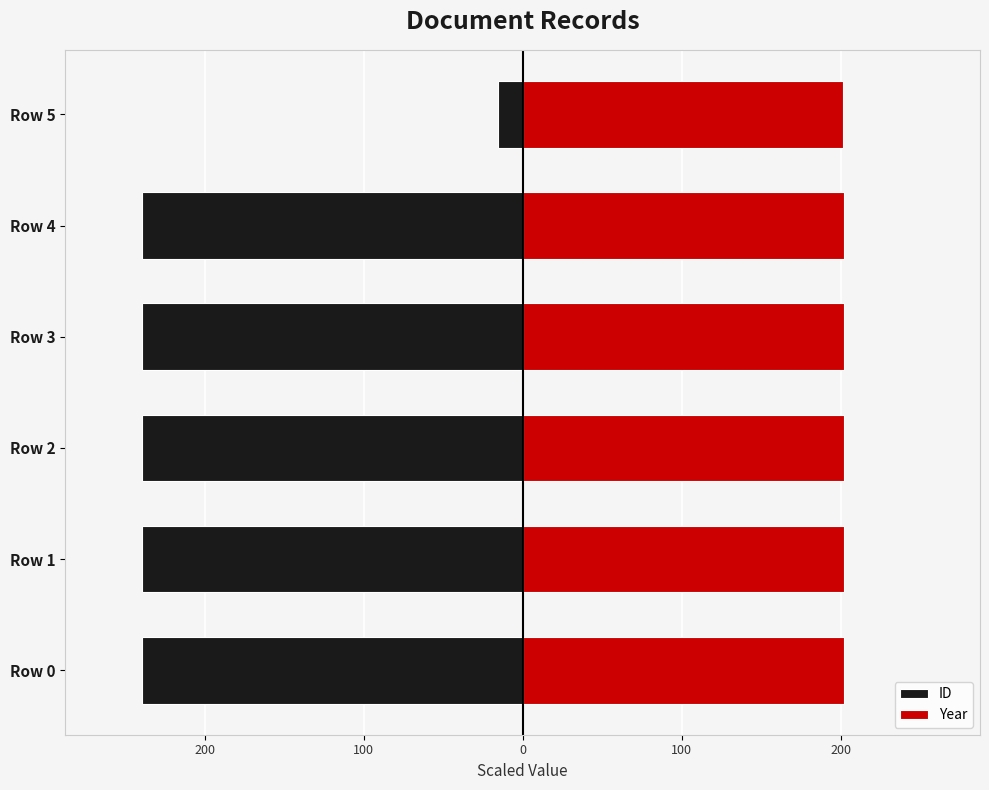

Reading left to right, extract all data points from this chart.

ID: -239.6	-239.6	-239.6	-239.6	-239.6	-15.4
Year: 201.8	201.8	201.8	201.8	201.8	201.7